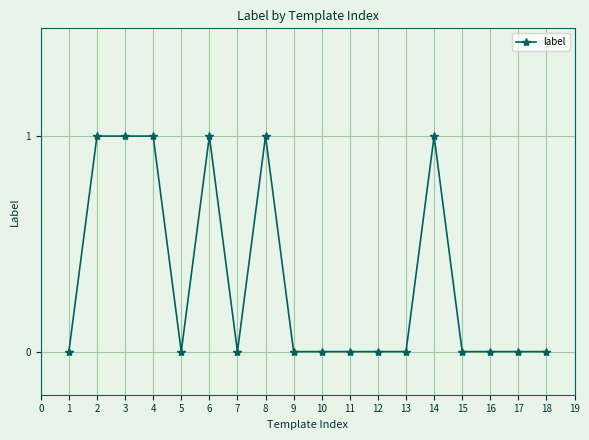

What is the maximum value shown in the chart?

1